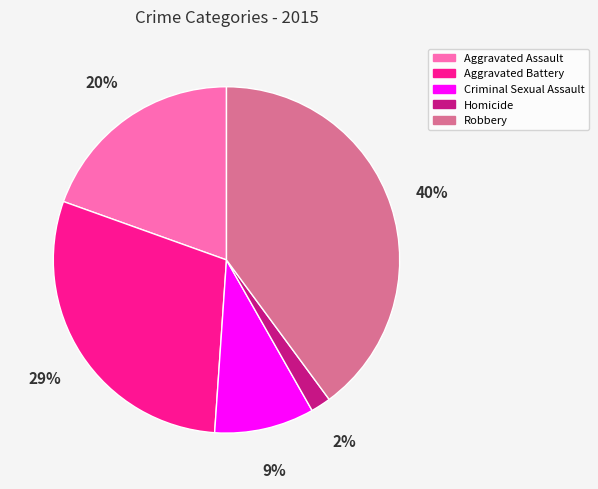

To the nearest percent, what percentage of the pie is Criminal Sexual Assault?

9%